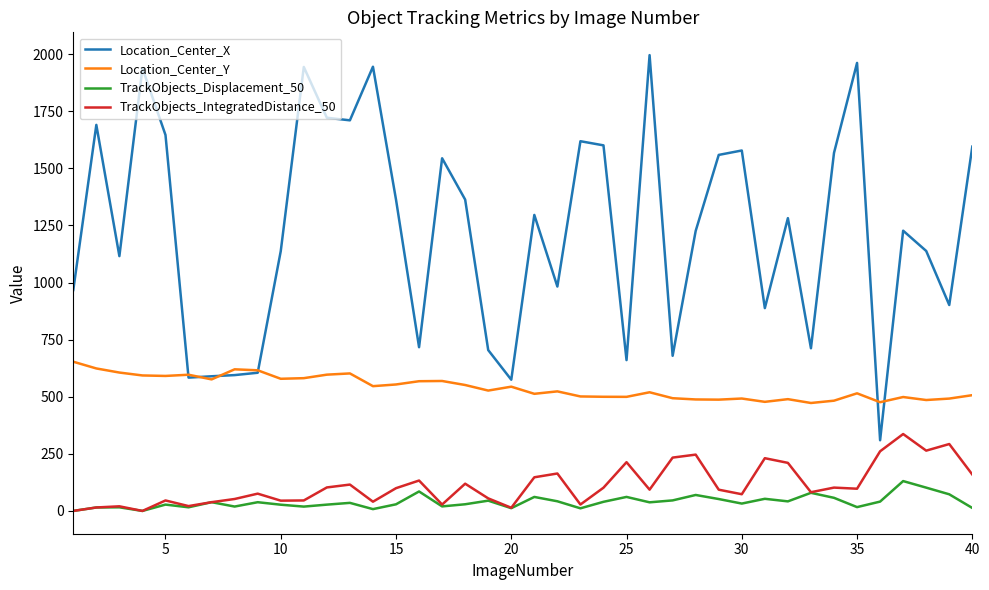

How many lines are shown in the chart?

4